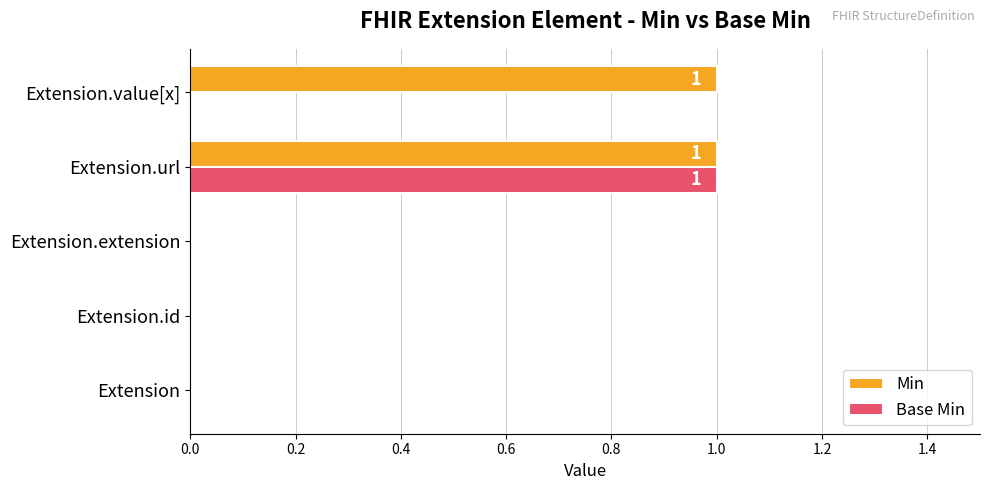

At which category is the sum across all series the highest?

Extension.url